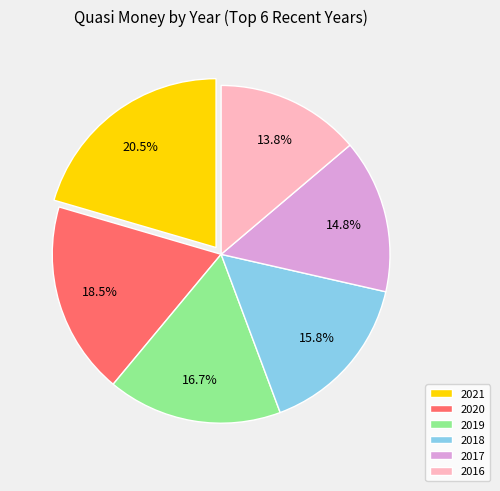

The 2020 slice represents 31% of the pie. True or false?

False